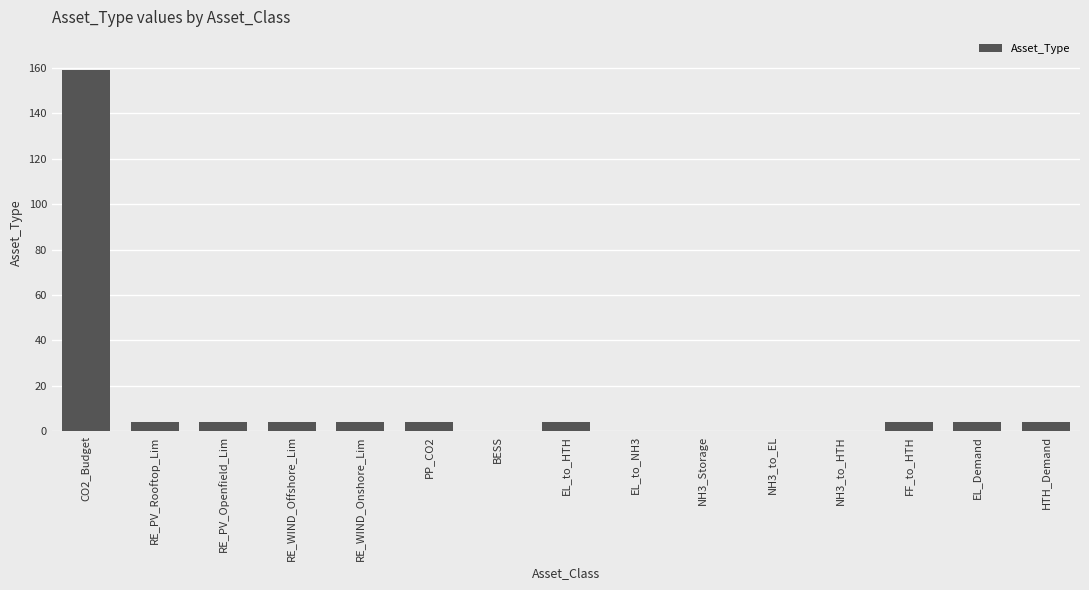

Reading left to right, what are all the values shown in this chart?

159	4	4	4	4	4	0	4	0	0	0	0	4	4	4